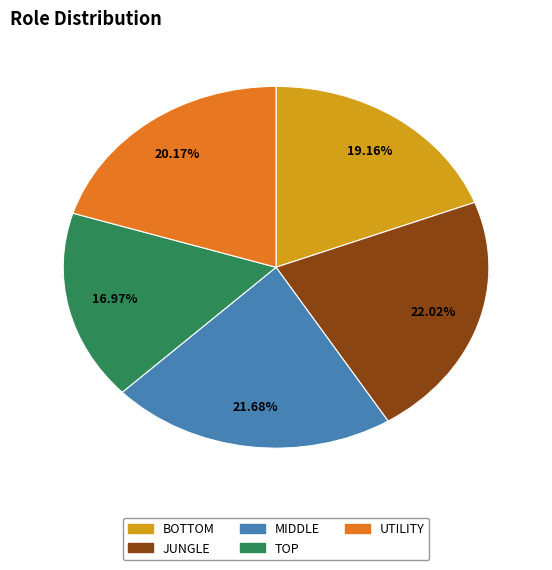

Is there any slice that represents more than half of the pie?

No